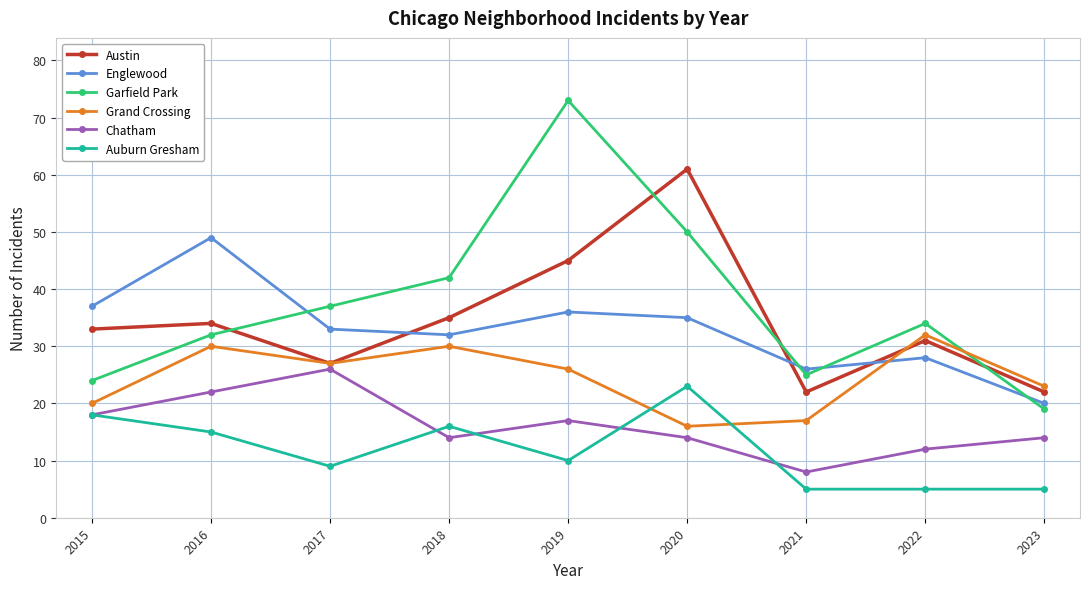

True or false: Grand Crossing and Chatham intersect in this chart.

False